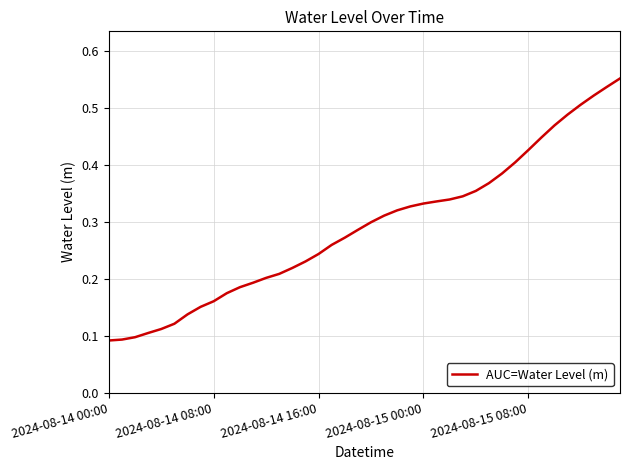

Count the values in the range 0 to 1.

40